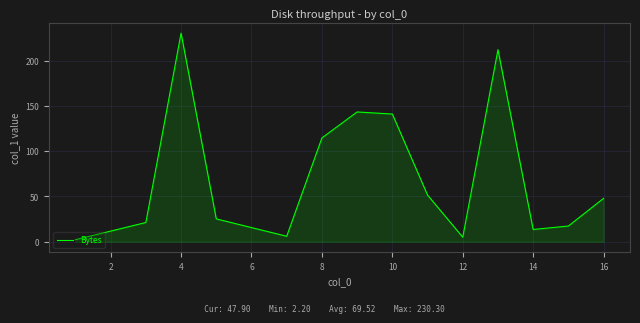

What is the smallest value displayed?

2.2